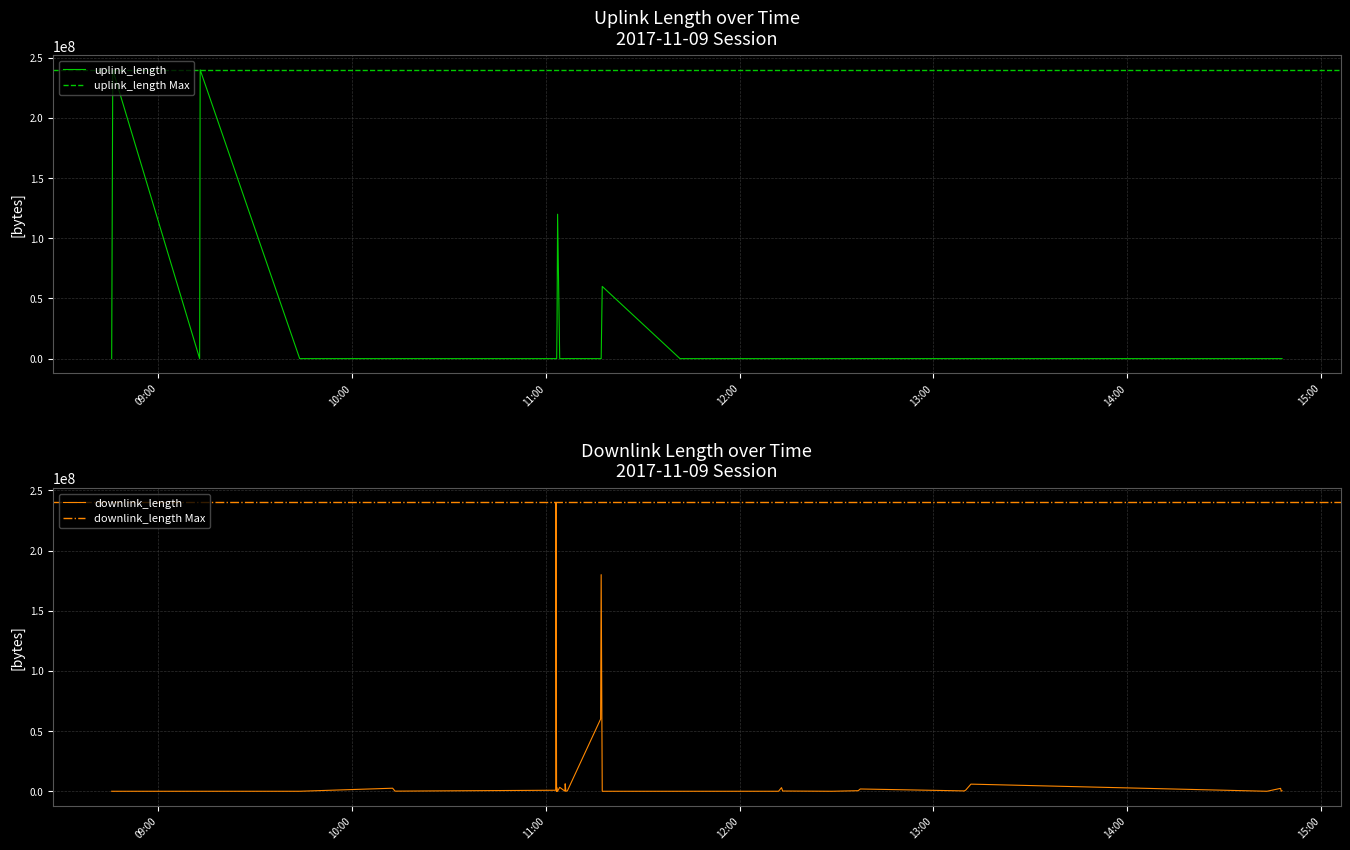

What is the highest value of the uplink_length series?

240003210